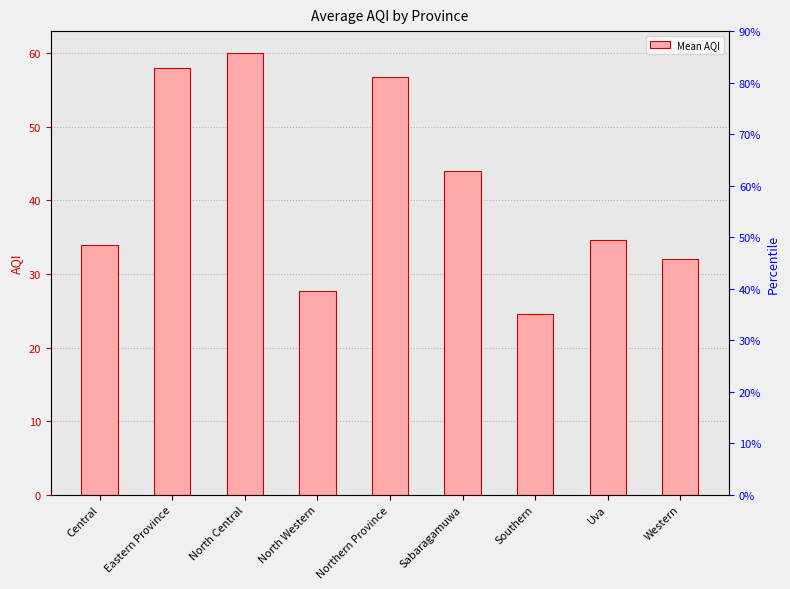

Reading left to right, what are all the values shown in this chart?

34.0	58.0	60.0	27.7	56.8	44.0	24.5	34.7	32.0